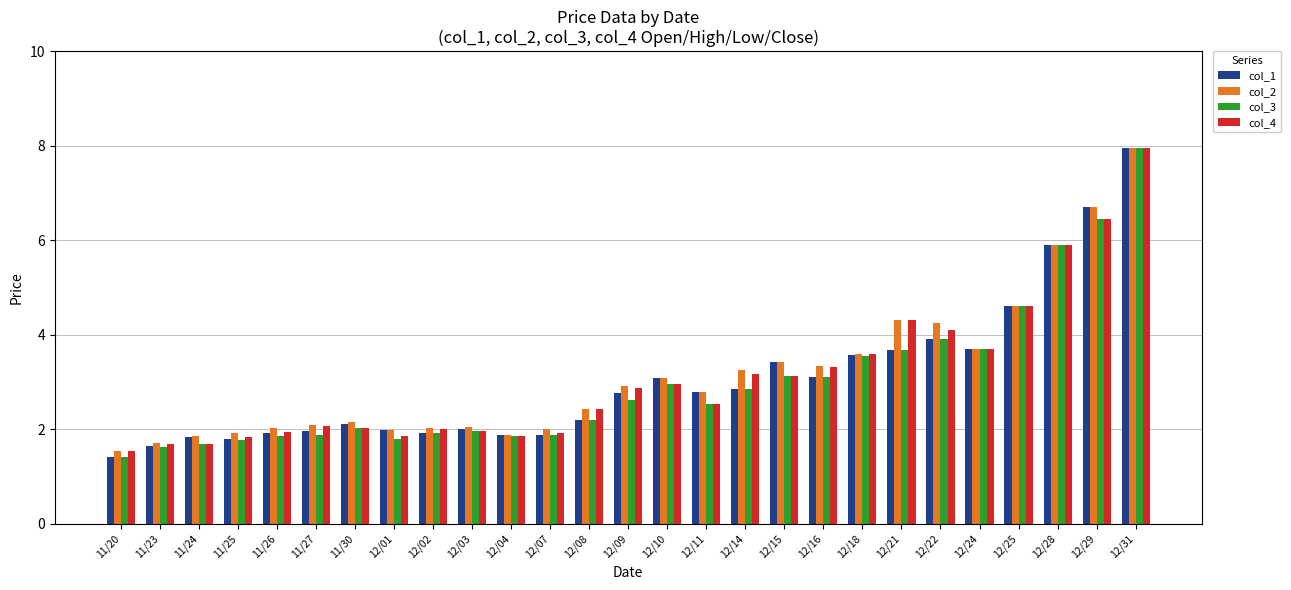

How many bars are there in each group?

4